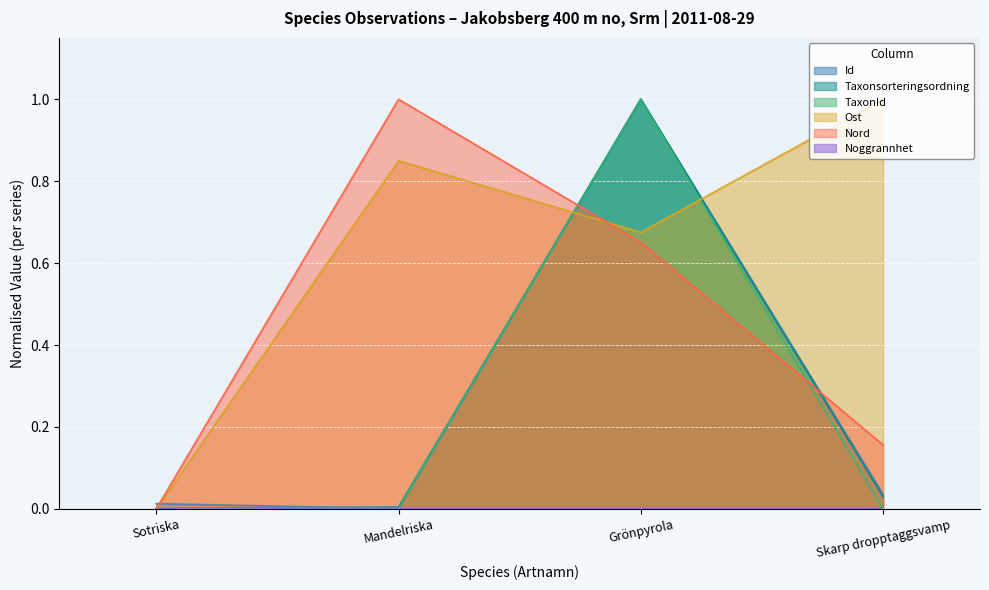

How many Nord values are between 0 and 1?

4